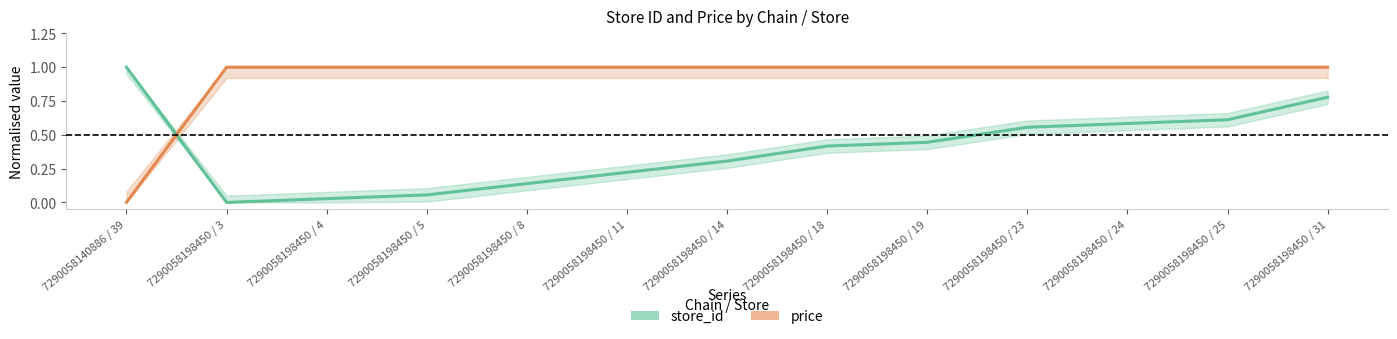

What is the difference between the highest and lowest values at 7290058198450 / 11?

0.8